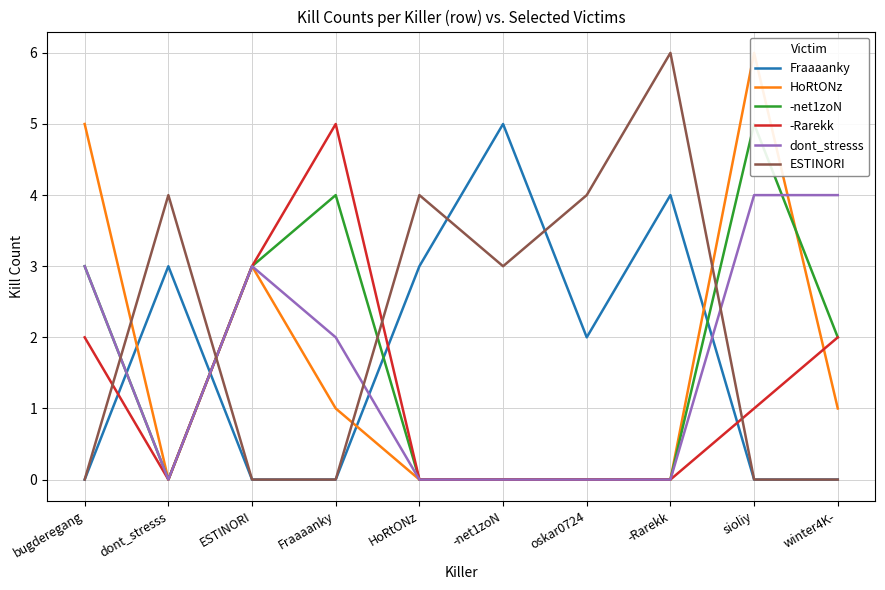

Reading left to right, list all the values displayed in this chart.

Fraaaanky: bugderegang=0	dont_stresss=3	ESTINORI=0	Fraaaanky=0	HoRtONz=3	-net1zoN=5	oskar0724=2	-Rarekk=4	sioliy=0	winter4K-=0
HoRtONz: bugderegang=5	dont_stresss=0	ESTINORI=3	Fraaaanky=1	HoRtONz=0	-net1zoN=0	oskar0724=0	-Rarekk=0	sioliy=6	winter4K-=1
-net1zoN: bugderegang=3	dont_stresss=0	ESTINORI=3	Fraaaanky=4	HoRtONz=0	-net1zoN=0	oskar0724=0	-Rarekk=0	sioliy=5	winter4K-=2
-Rarekk: bugderegang=2	dont_stresss=0	ESTINORI=3	Fraaaanky=5	HoRtONz=0	-net1zoN=0	oskar0724=0	-Rarekk=0	sioliy=1	winter4K-=2
dont_stresss: bugderegang=3	dont_stresss=0	ESTINORI=3	Fraaaanky=2	HoRtONz=0	-net1zoN=0	oskar0724=0	-Rarekk=0	sioliy=4	winter4K-=4
ESTINORI: bugderegang=0	dont_stresss=4	ESTINORI=0	Fraaaanky=0	HoRtONz=4	-net1zoN=3	oskar0724=4	-Rarekk=6	sioliy=0	winter4K-=0